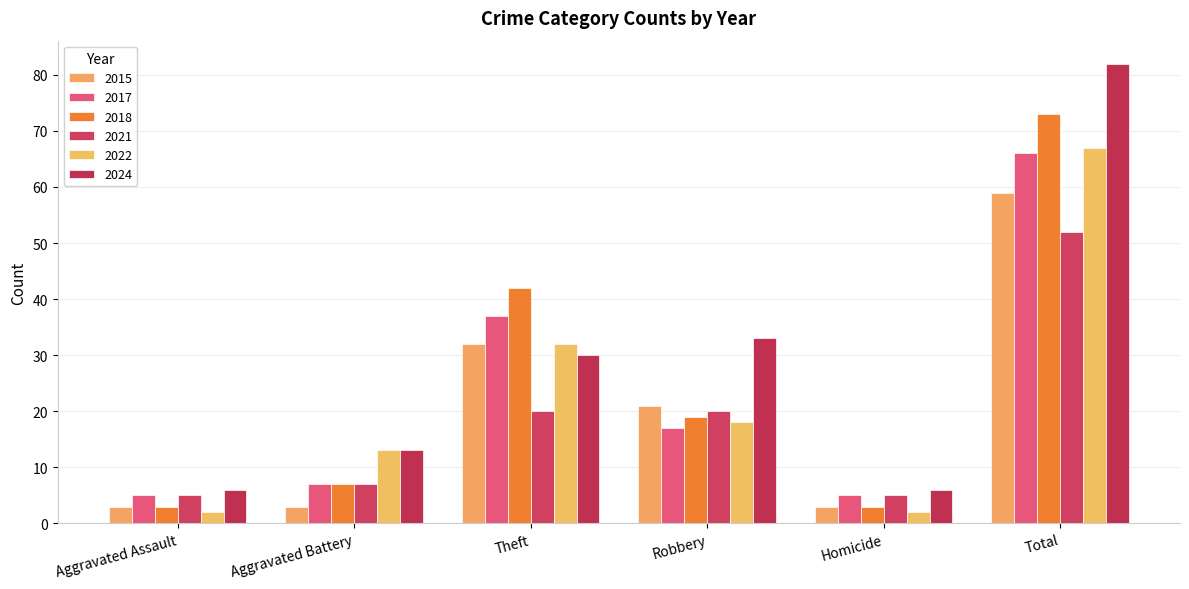

Are the bars grouped side by side (vs. stacked)?

Yes